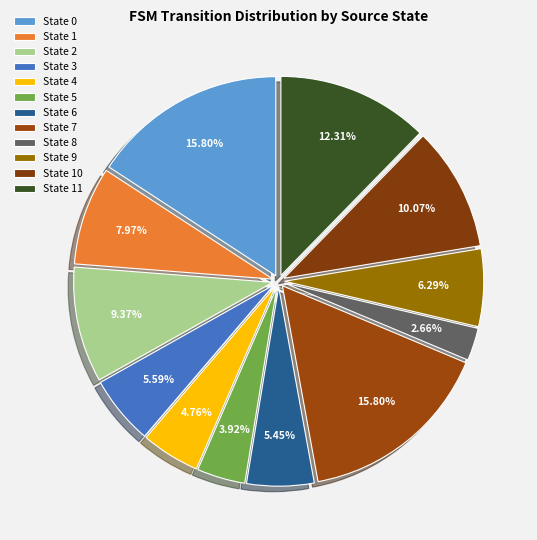

How many slices are in this pie chart?

12